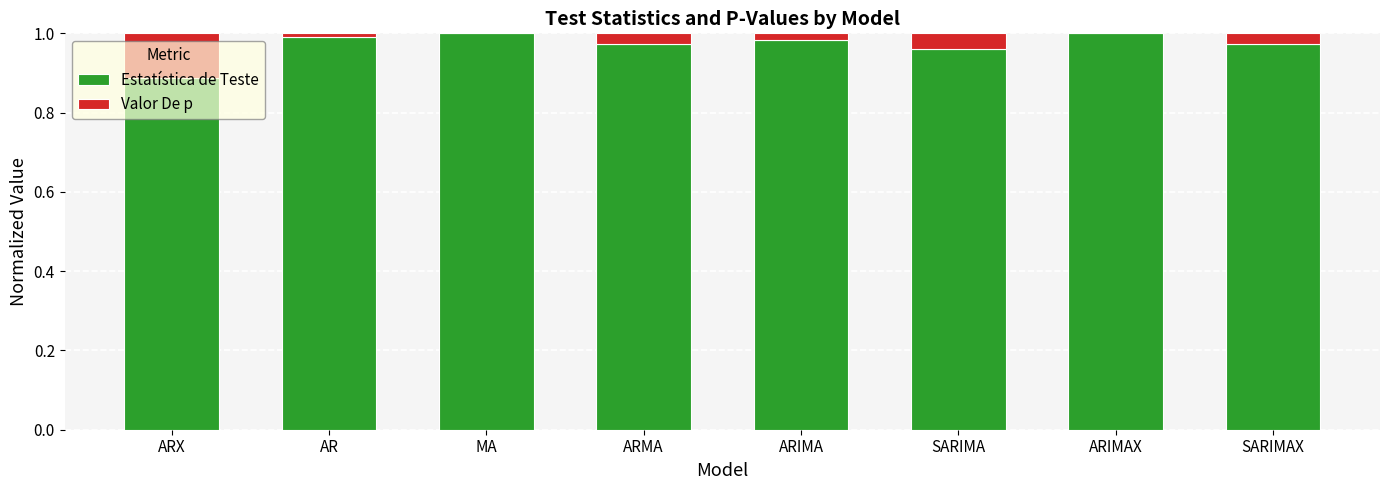

The value of Estatística de Teste at ARX is 1.6. True or false?

False